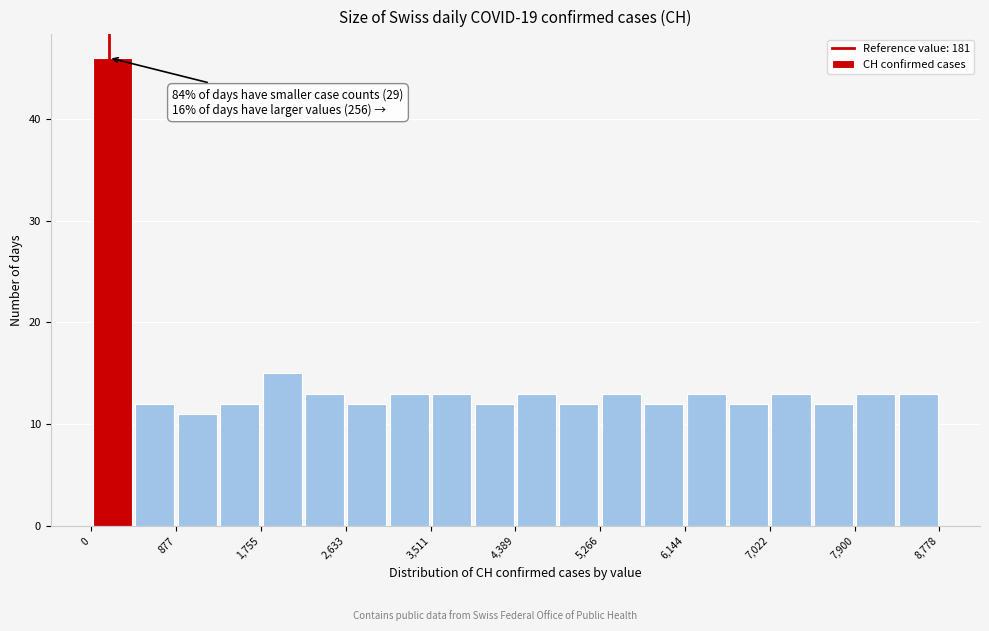

Which range on the x-axis has the tallest bar?

0 to 400